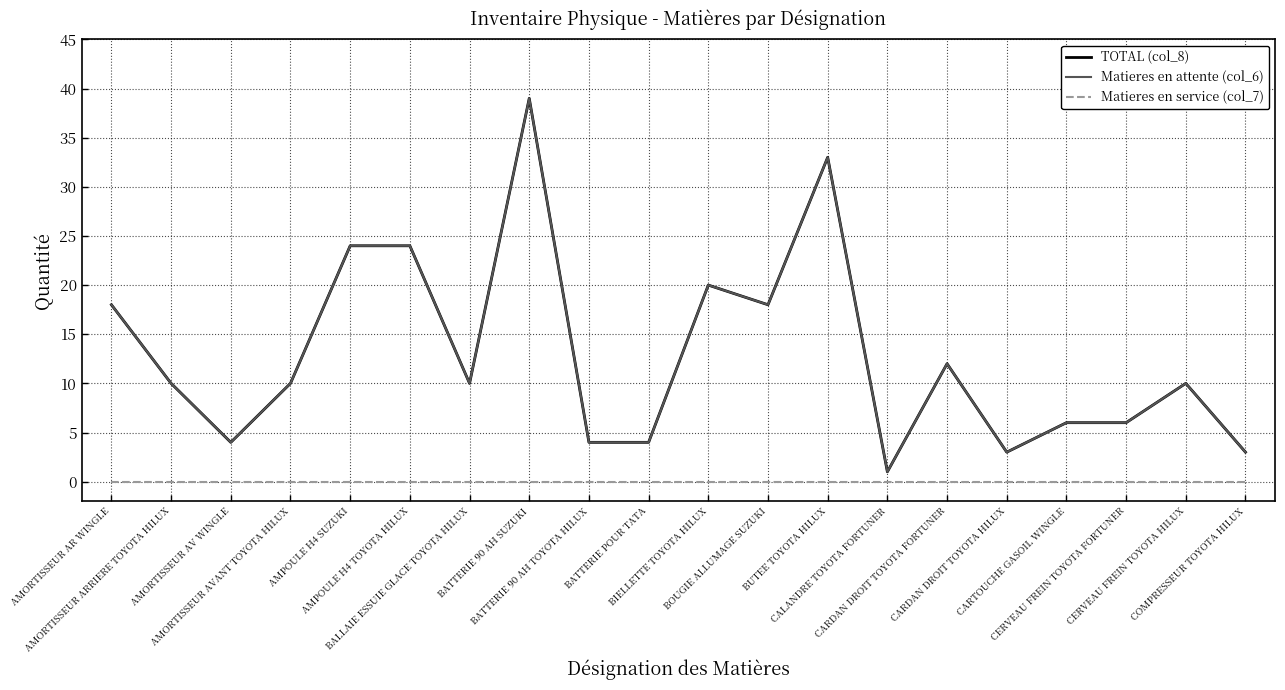

What is the average value of the Matieres en attente (col_6) series?

13